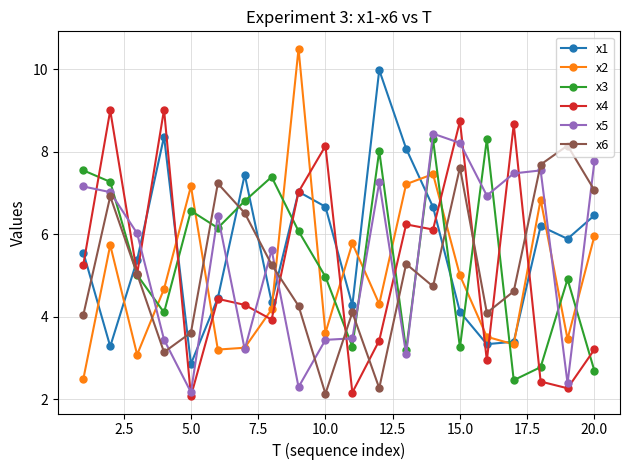

What is the value of the x4 point at the 3rd from the left?

5.0